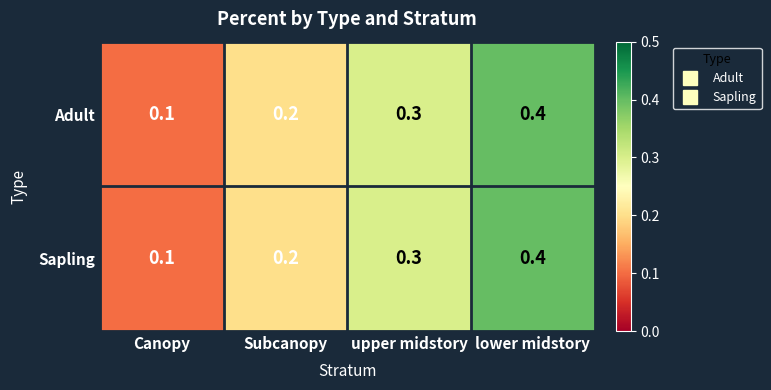

What is the total value across all series at lower midstory?

0.8